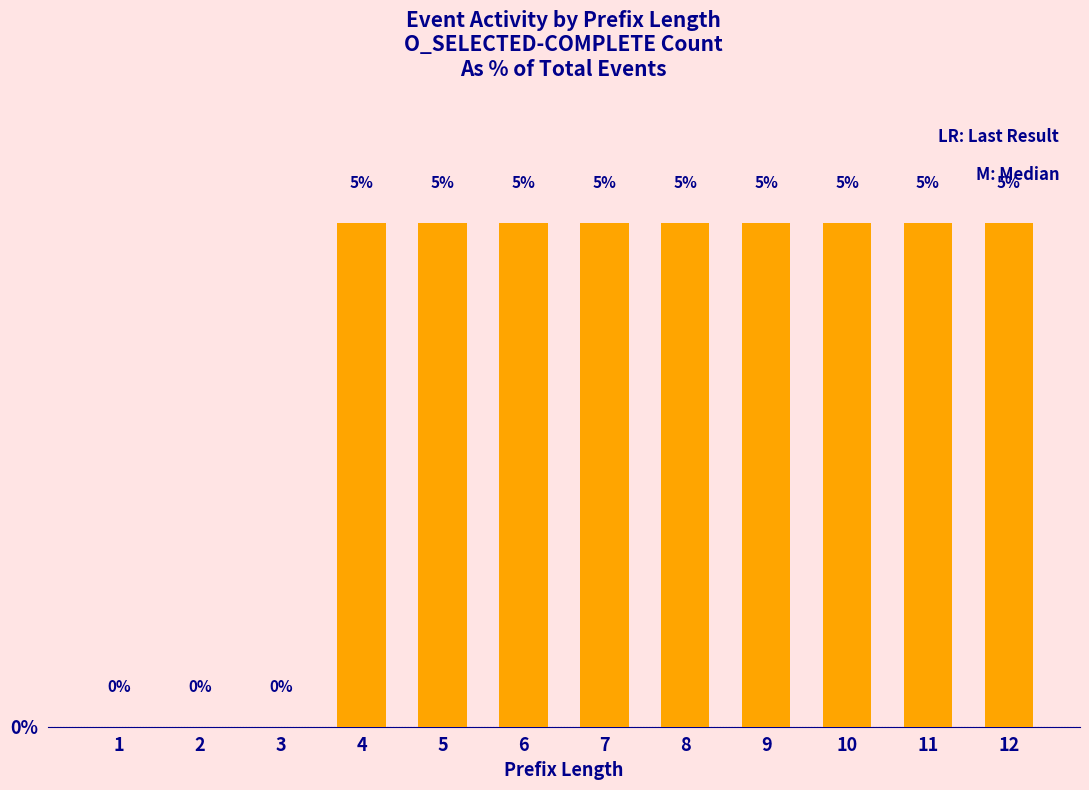

What is the sum of all values?

42.9